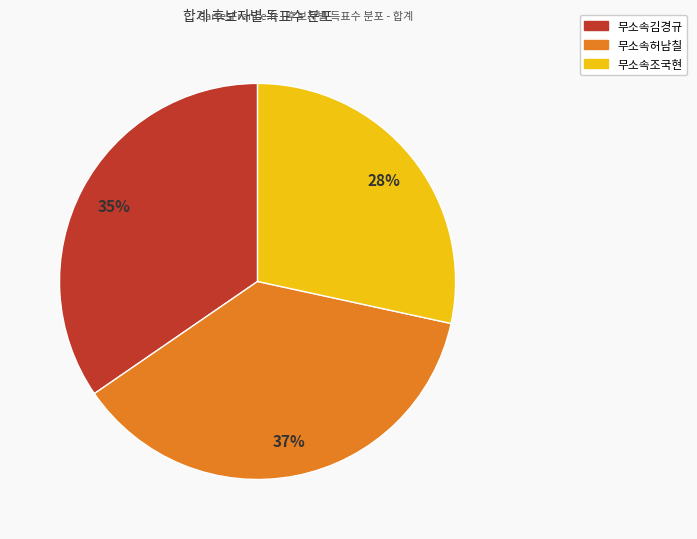

To the nearest percent, what percentage of the pie is 무소속김경규?

35%